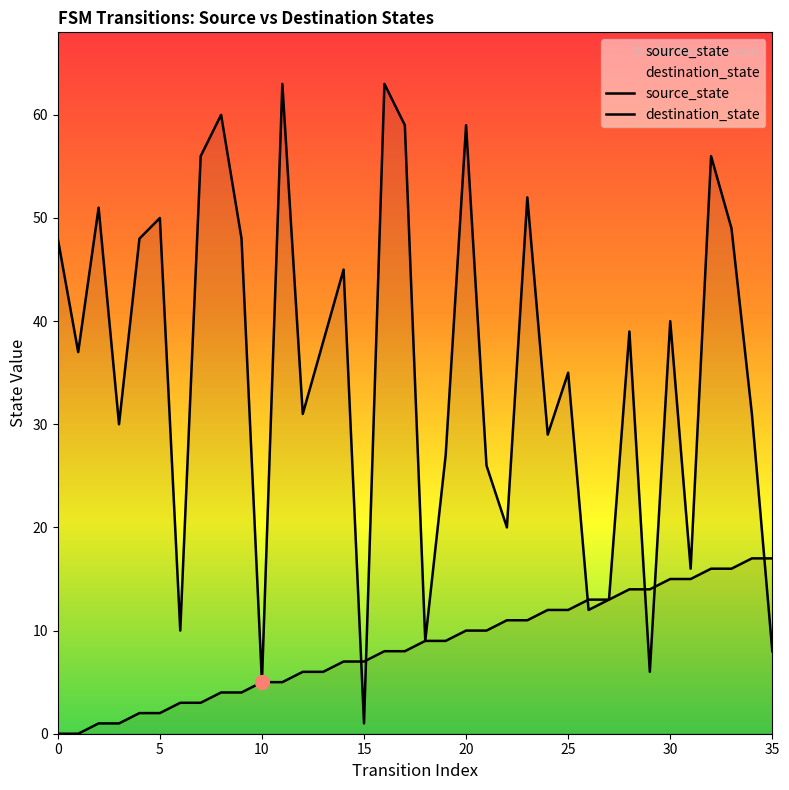

At which label does source_state reach its peak?

34